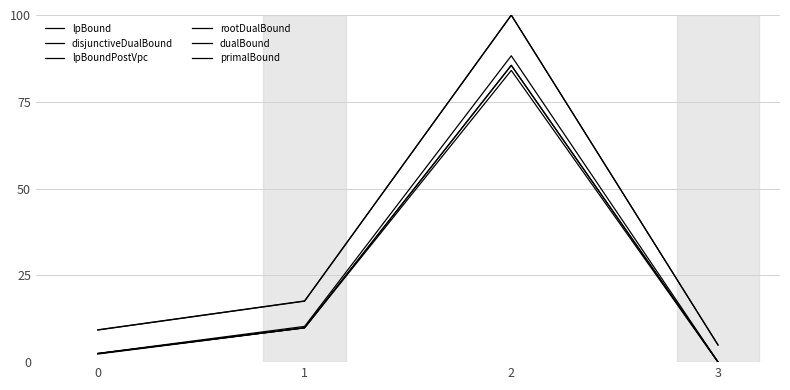

At how many categories does at least one series exceed 40?

1